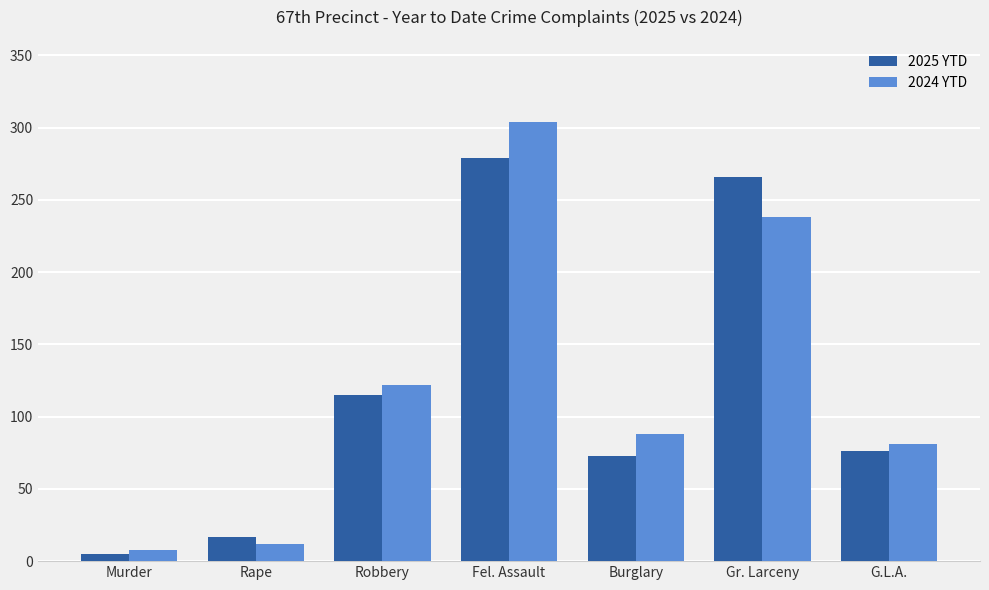

The 2025 YTD series shows 182 at Gr. Larceny. True or false?

False